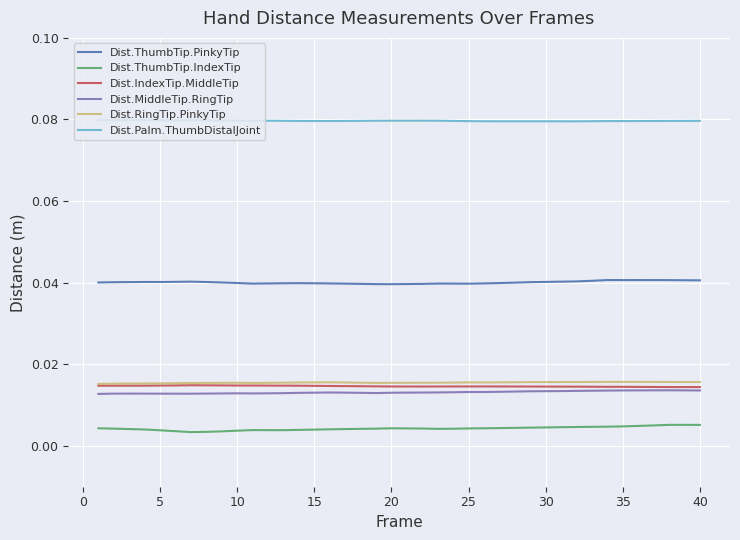

True or false: Dist.ThumbTip.PinkyTip and Dist.RingTip.PinkyTip intersect in this chart.

False